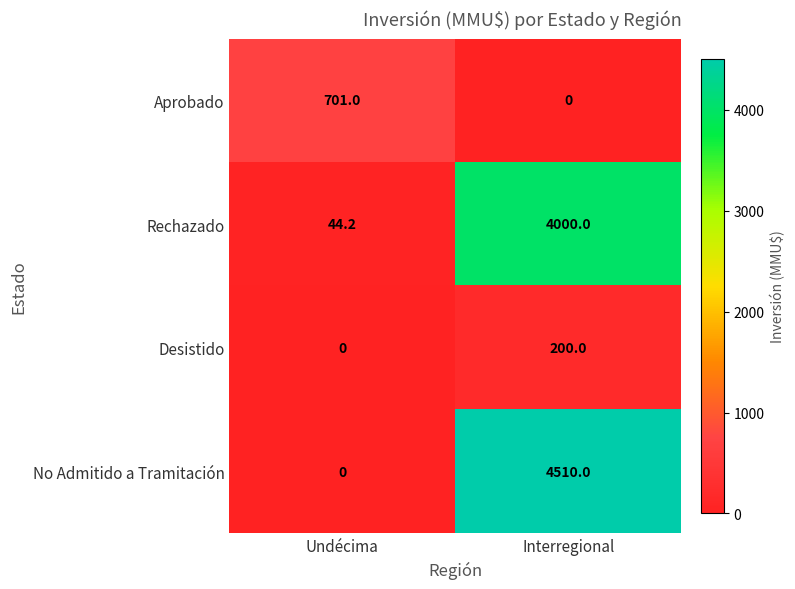

What is the sum of the No Admitido a Tramitación values at Undécima and Interregional?

4510.0